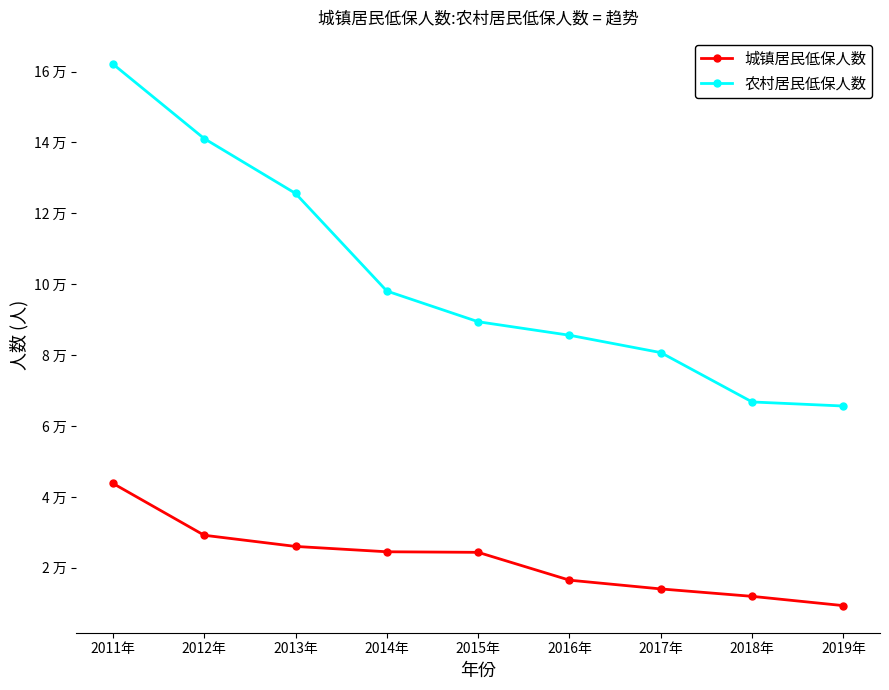

What position from the left is 2012年?

2